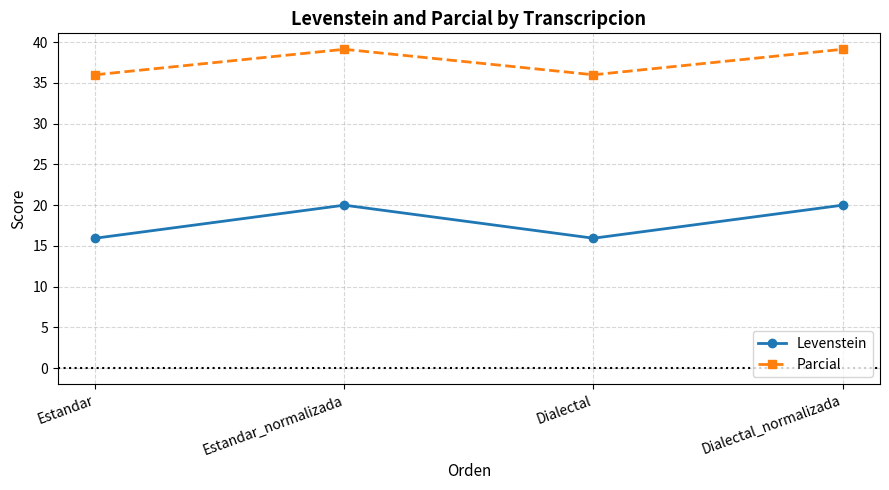

True or false: Levenstein and Parcial intersect in this chart.

False